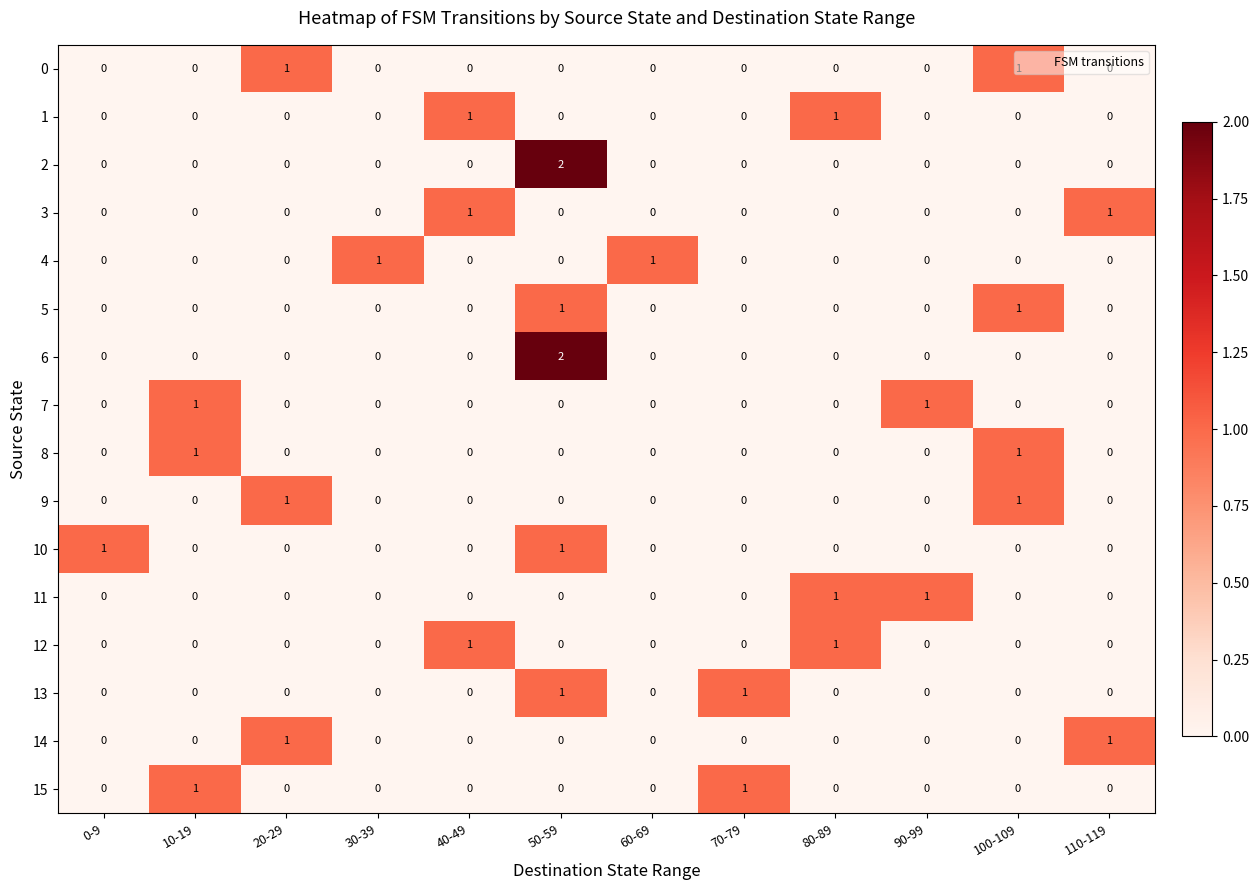

Count the number of categories in the chart.

12